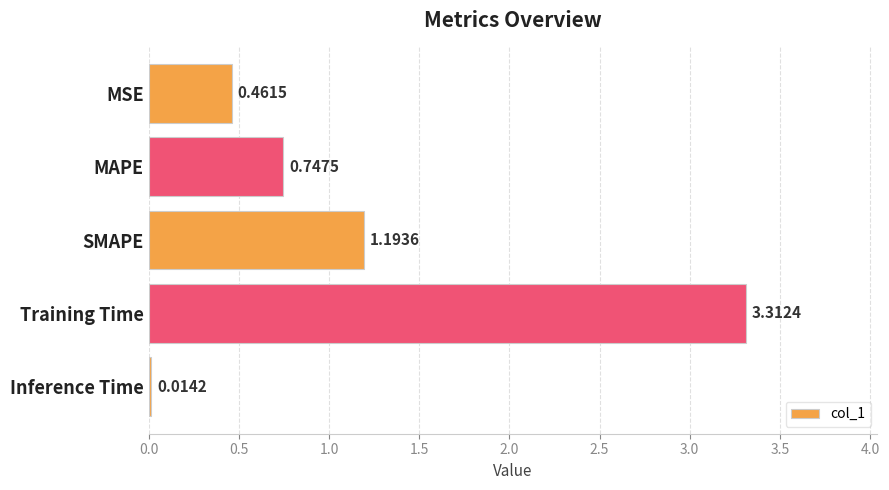

What is the label of the 4th bar from the bottom?

MAPE